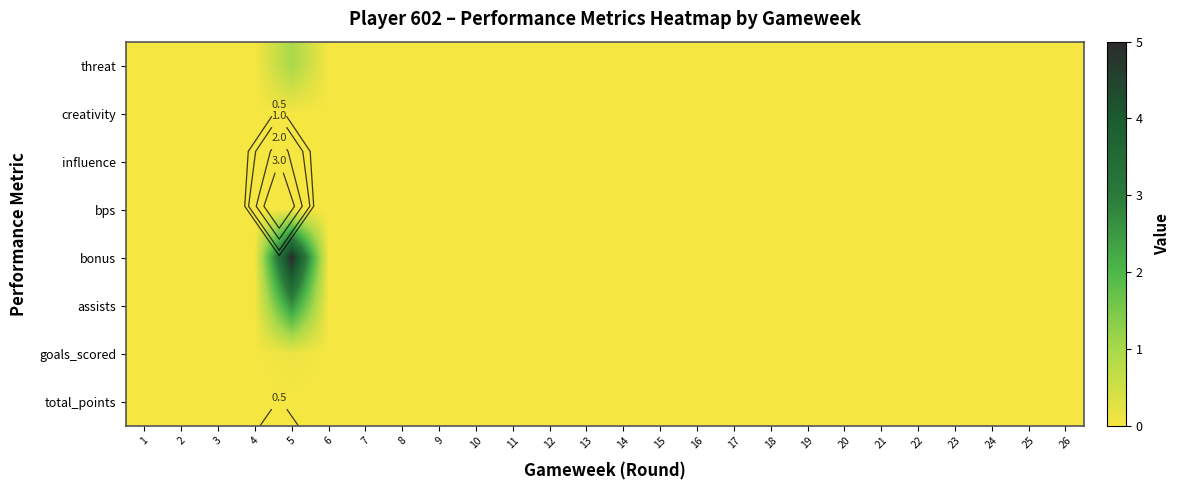

Between 1 and 19, which series saw the biggest shift?

threat